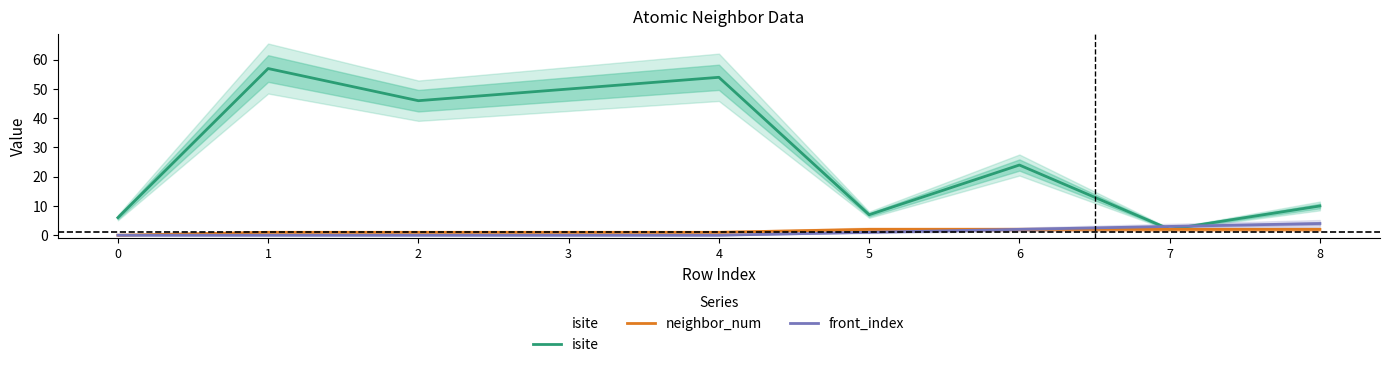

What are all the series names shown in the legend?

isite, neighbor_num, front_index